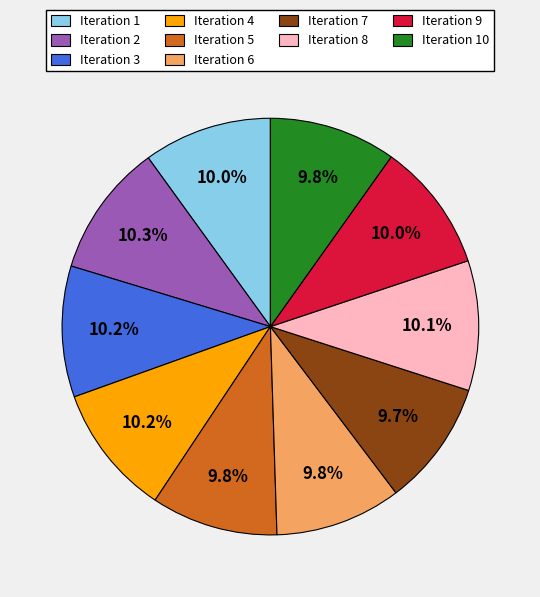

To the nearest percent, what is the difference between the largest and smallest slice percentages?

1%